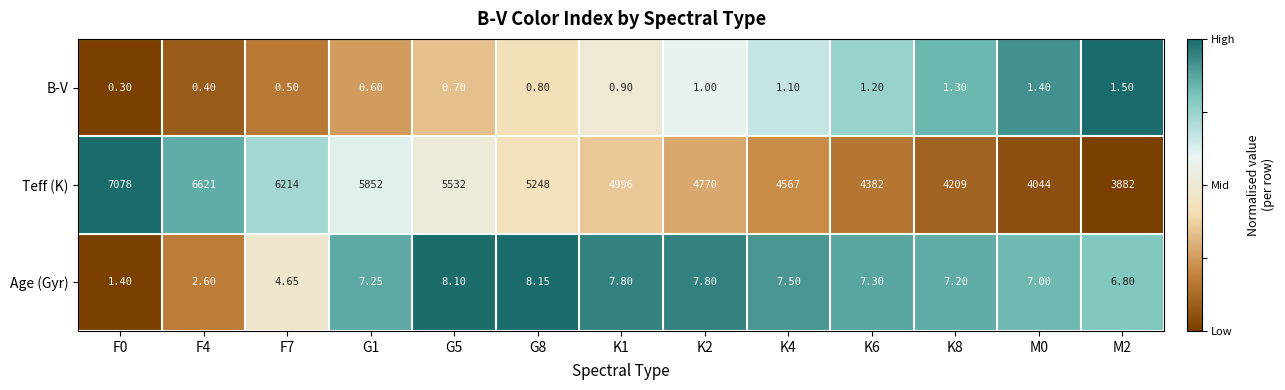

Which series changed the most between F4 and G8?

Teff (K)